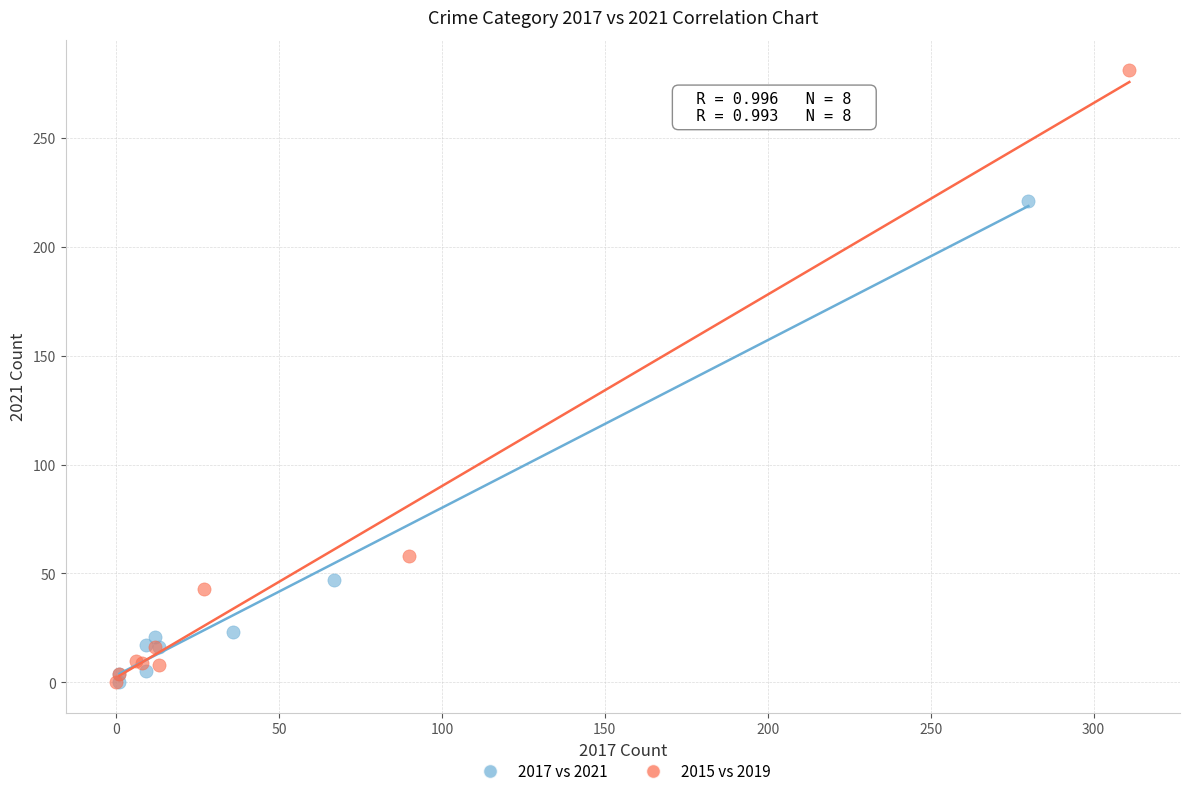

Which series has the largest Y range (max minus min)?

2015 vs 2019